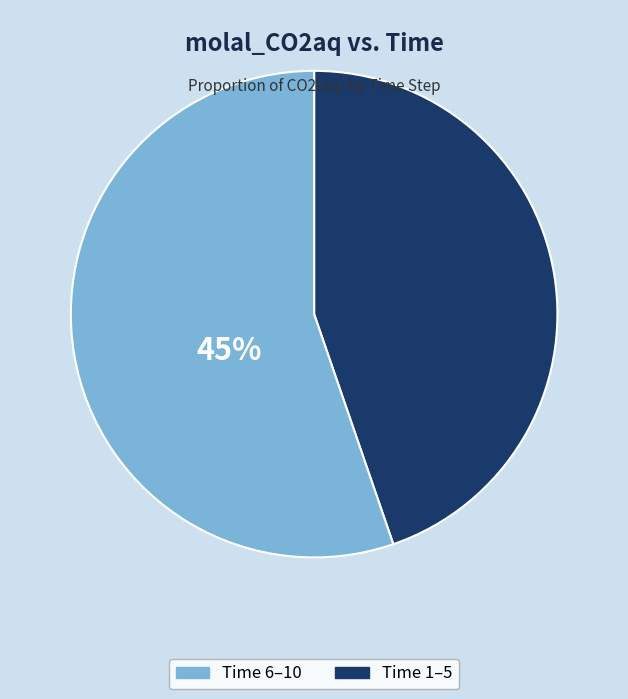

Is 9 the majority of the pie?

No